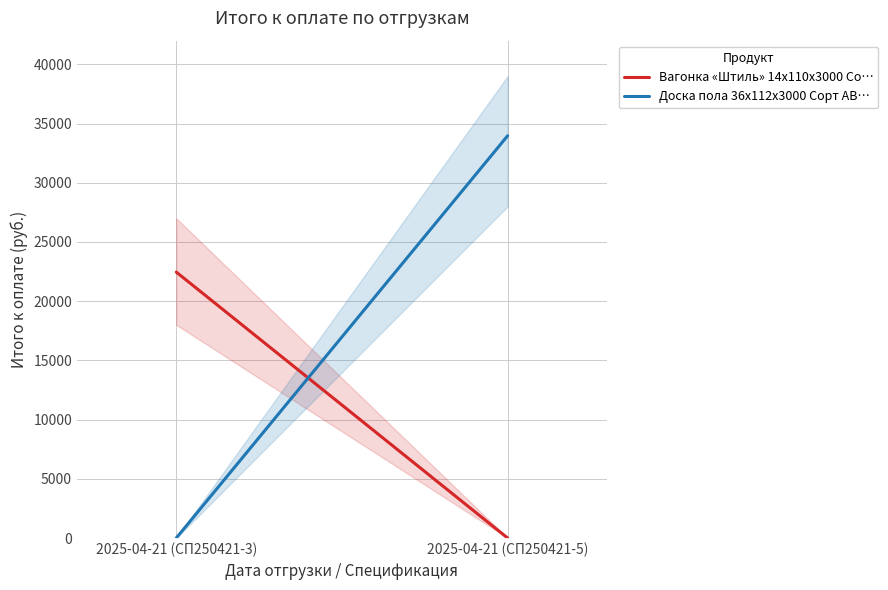

The value of Вагонка «Штиль» 14x110x3000 Со… at 2025-04-21 (СП250421-5) is -11092. True or false?

False